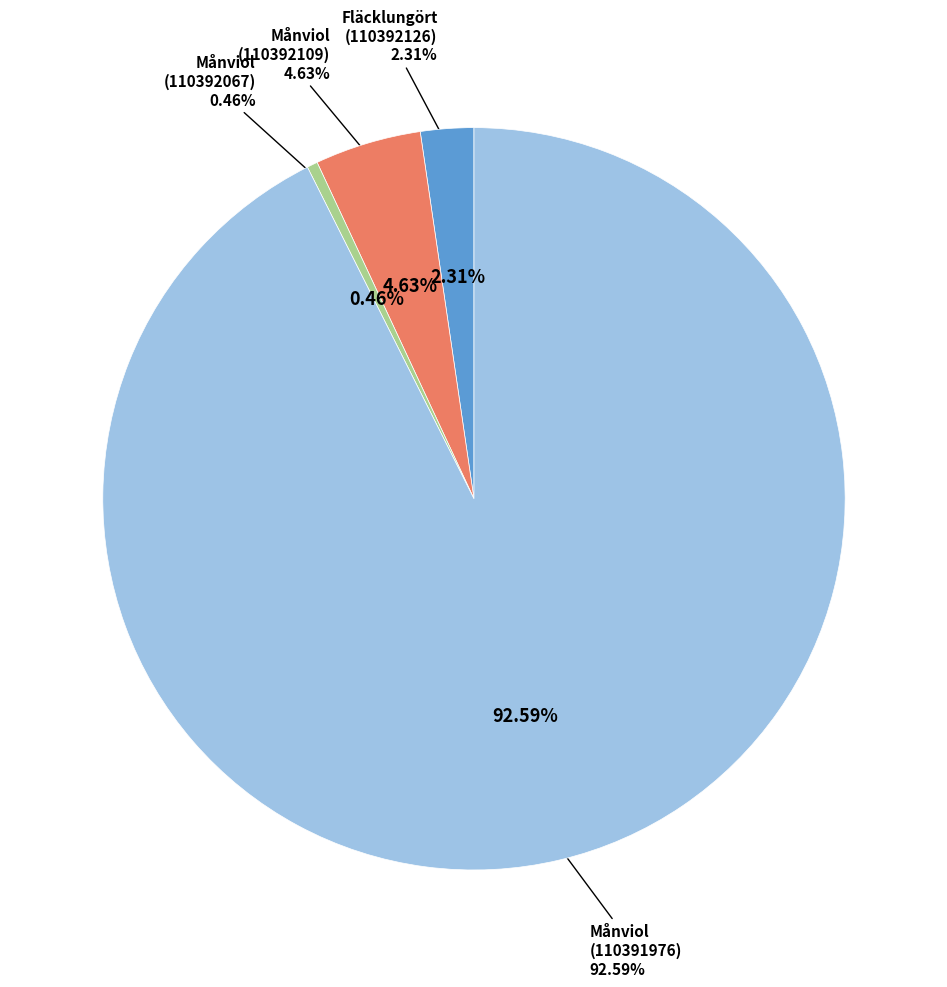

What percentage do Månviol (110392109) and Månviol (110392067) together represent?

5.1%